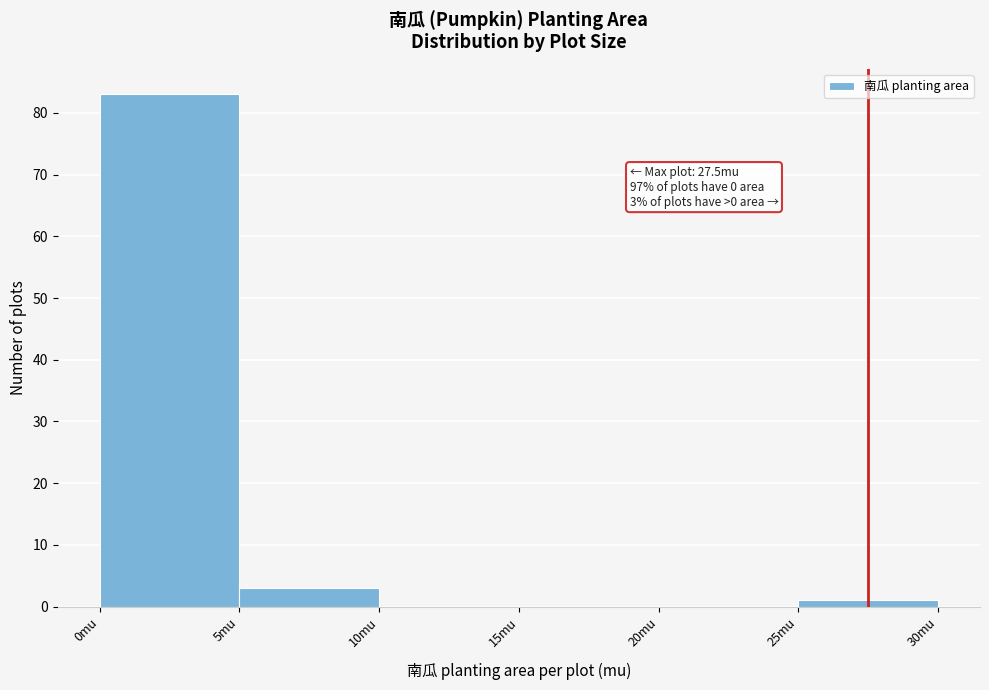

Over which range of the x-axis is the bar tallest?

0 to 5